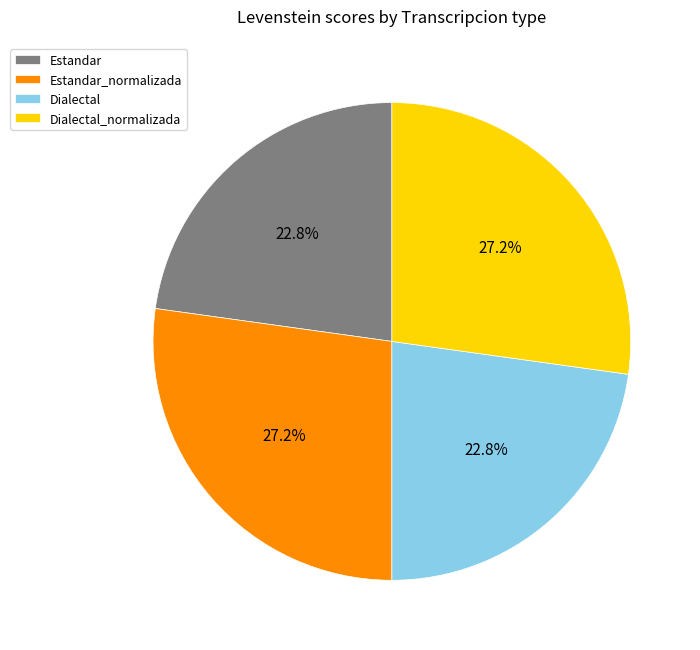

Is Dialectal the majority of the pie?

No